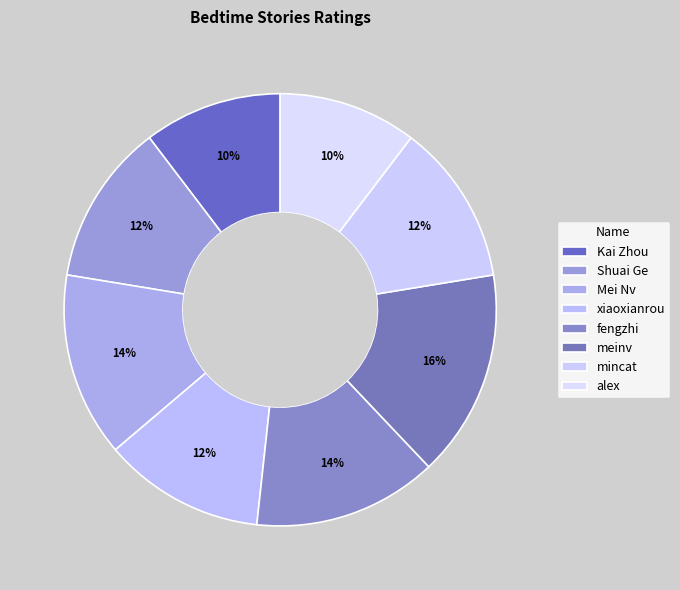

Which category has the smallest portion of the pie?

Kai Zhou